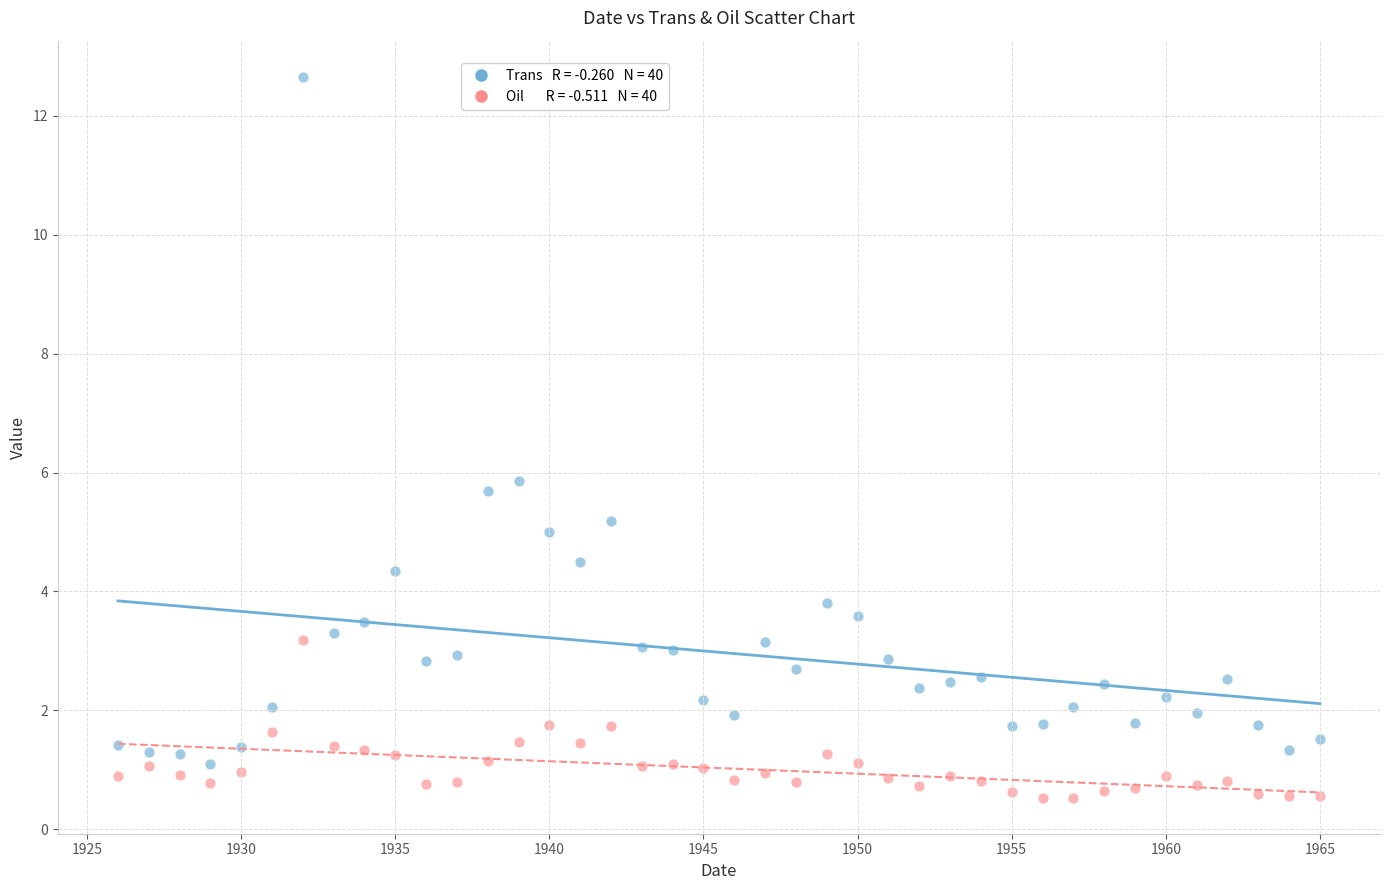

Across all data points, what is the range of Y values (max minus min)?

12.1